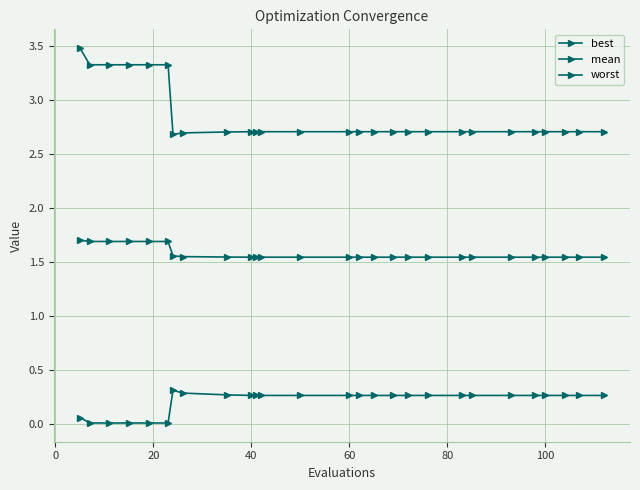

What is the sum of all worst values?

76.8